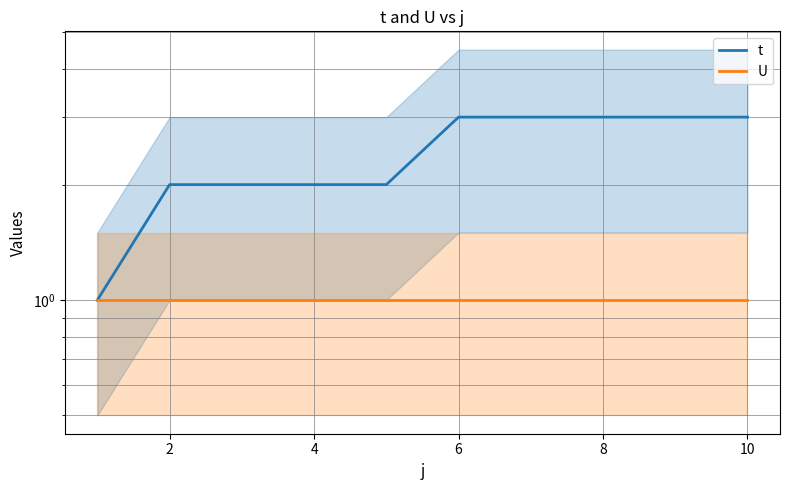

What is the average value of the U series?

1